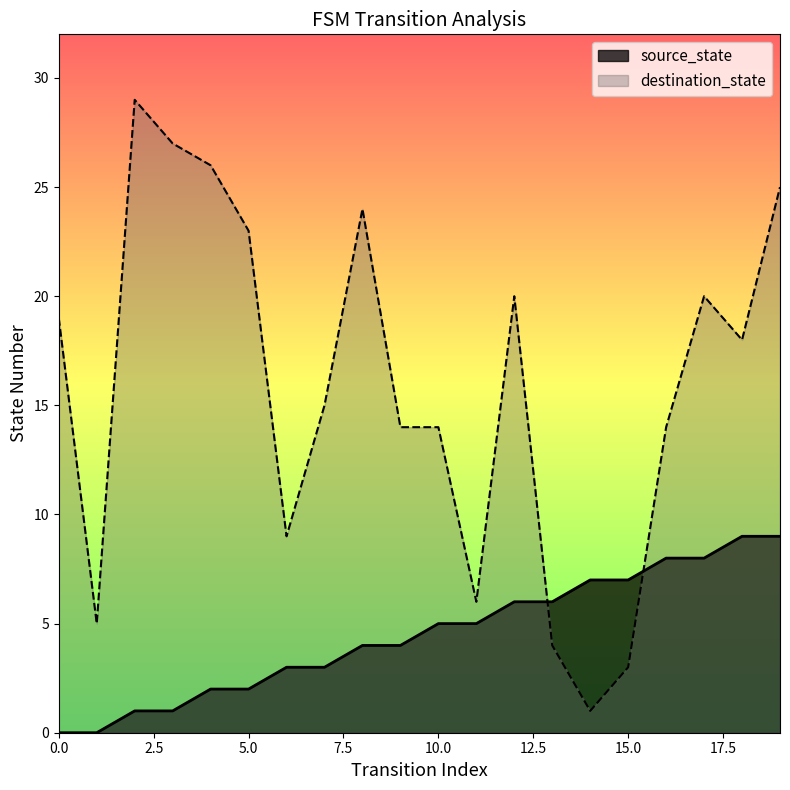

Reading left to right, what are all the values shown in this chart?

source_state: 0=0	1=0	2=1	3=1	4=2	5=2	6=3	7=3	8=4	9=4	10=5	11=5	12=6	13=6	14=7	15=7	16=8	17=8	18=9	19=9
destination_state: 0=19	1=5	2=29	3=27	4=26	5=23	6=9	7=15	8=24	9=14	10=14	11=6	12=20	13=4	14=1	15=3	16=14	17=20	18=18	19=25